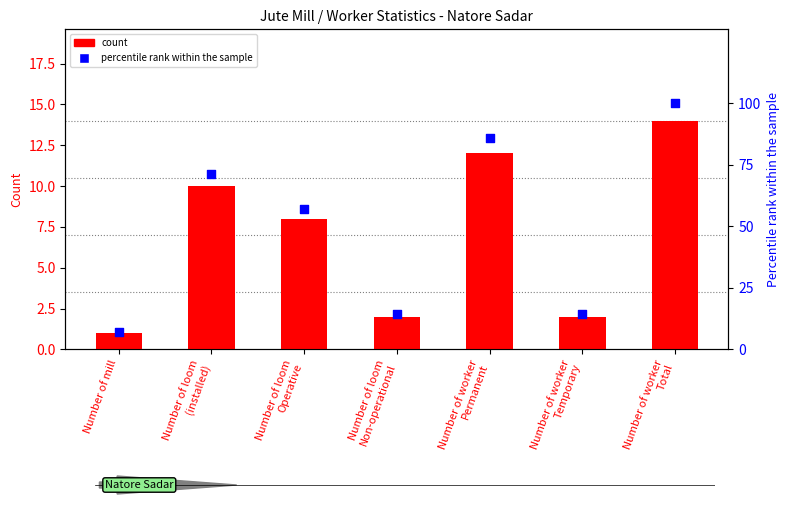

At how many categories does at least one series exceed 66?

3